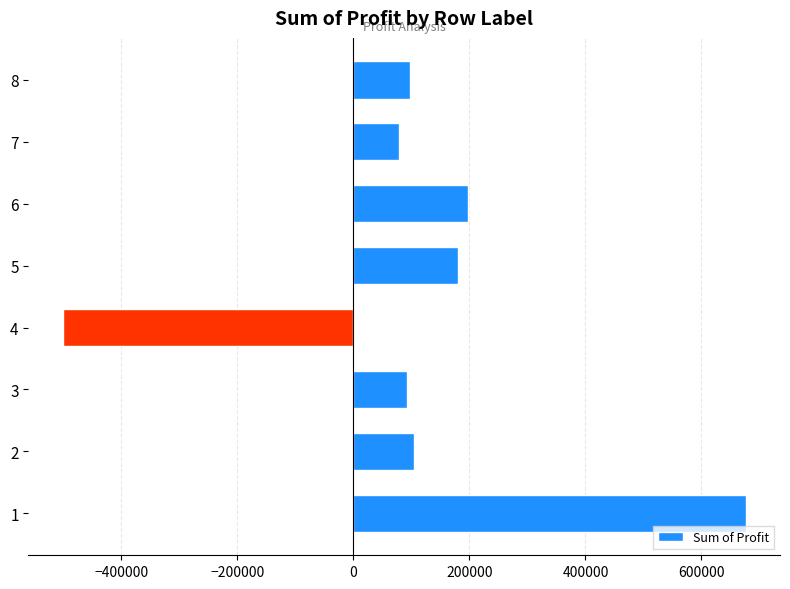

The value at 4 is -501651. True or false?

True